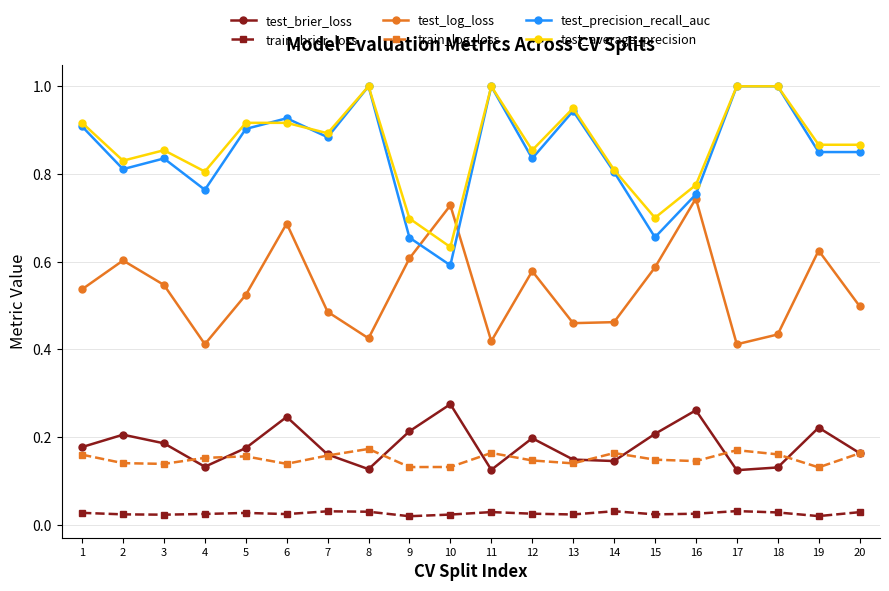

Where is test_average_precision nearest to the value 0?

10